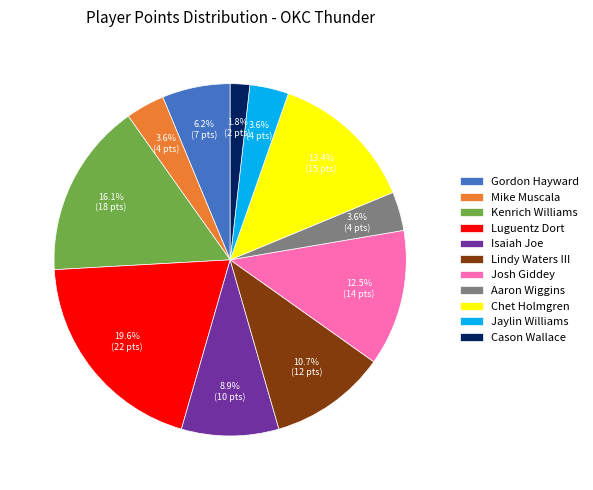

What portion of the pie excludes Isaiah Joe?

91.1%